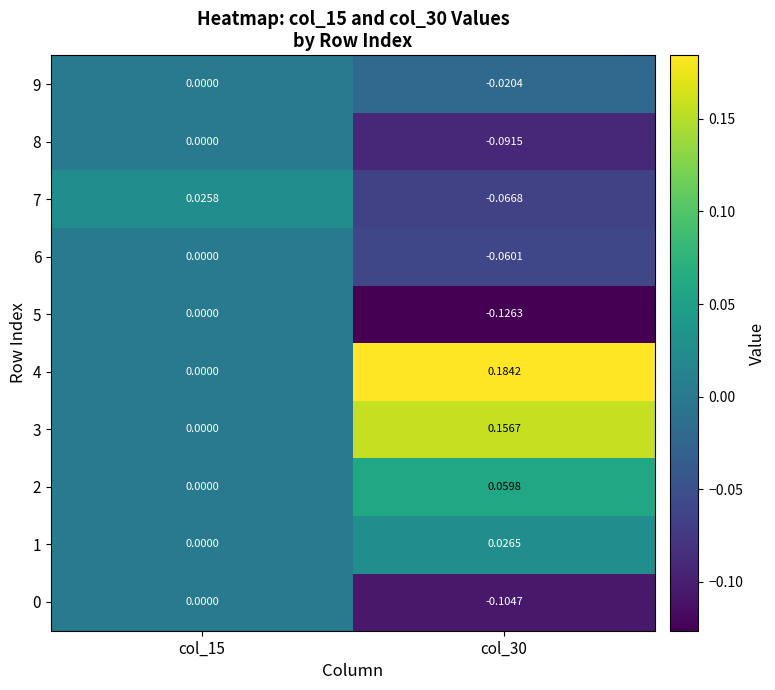

Is the value of 2 at col_30 greater than the value of 8 at col_15?

Yes